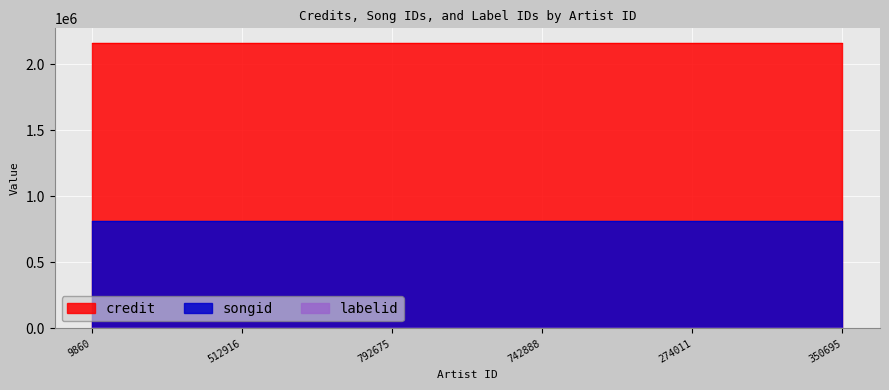

True or false: labelid and songid intersect in this chart.

False